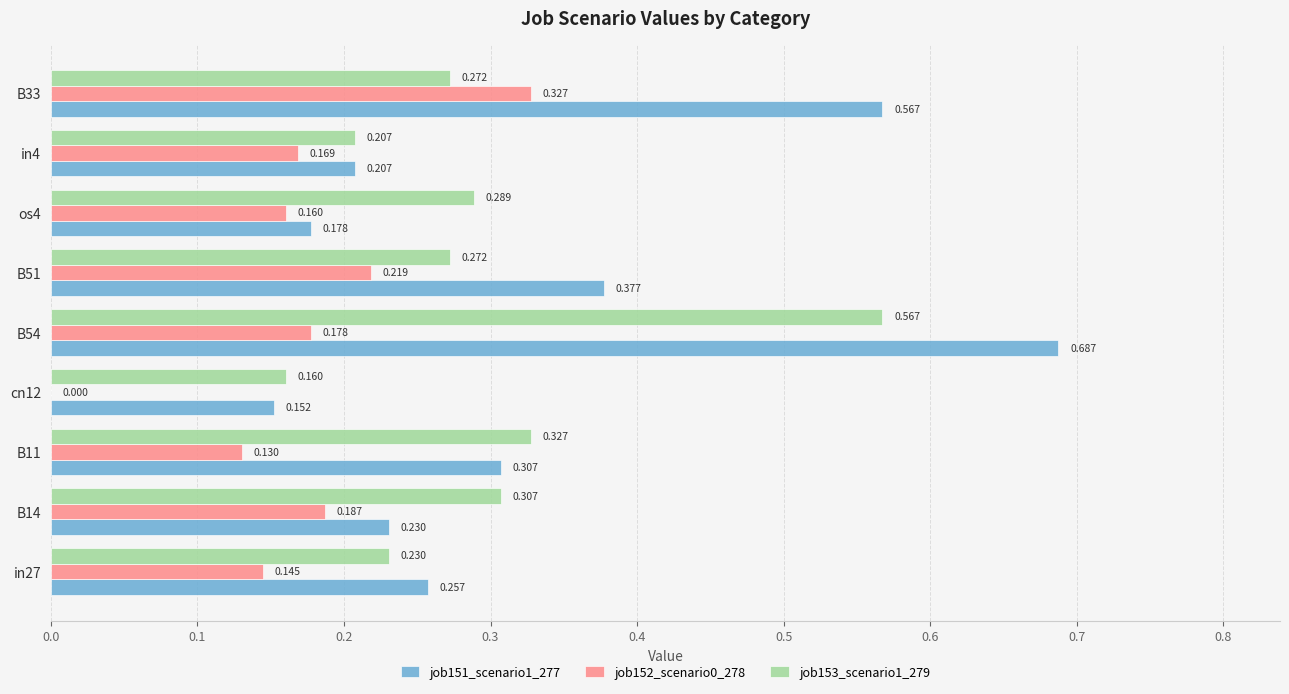

Is the value of job151_scenario1_277 at in4 greater than the value of job153_scenario1_279 at B54?

No